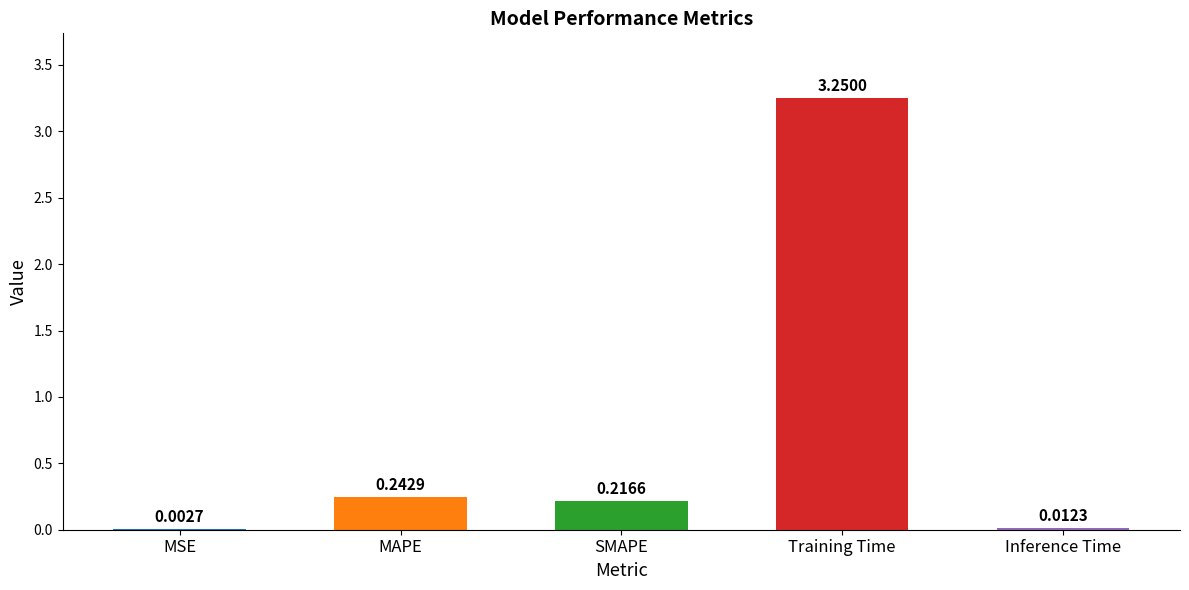

At which label is the value closest to 1?

MAPE